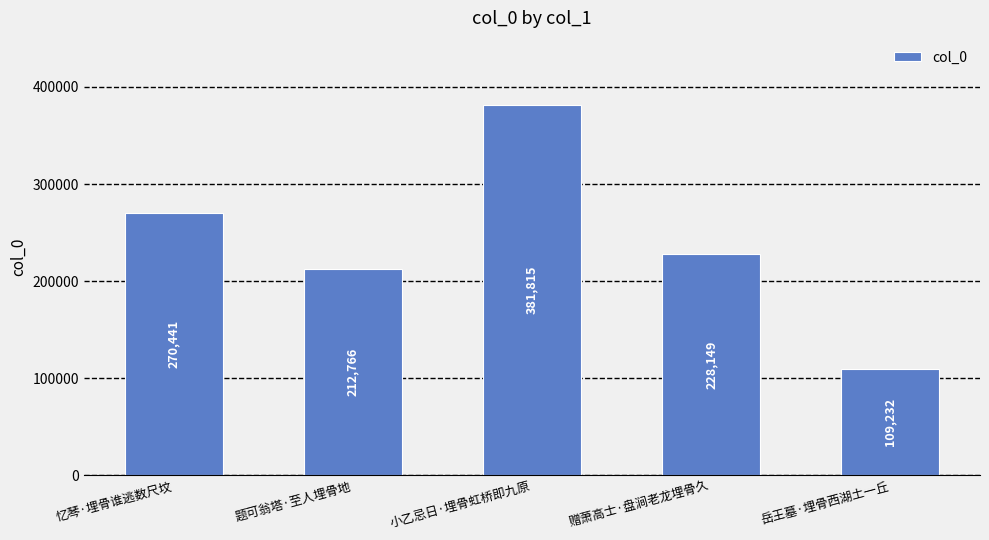

What is the label of the 1st bar from the left?

忆琴·埋骨谁逃数尺坟